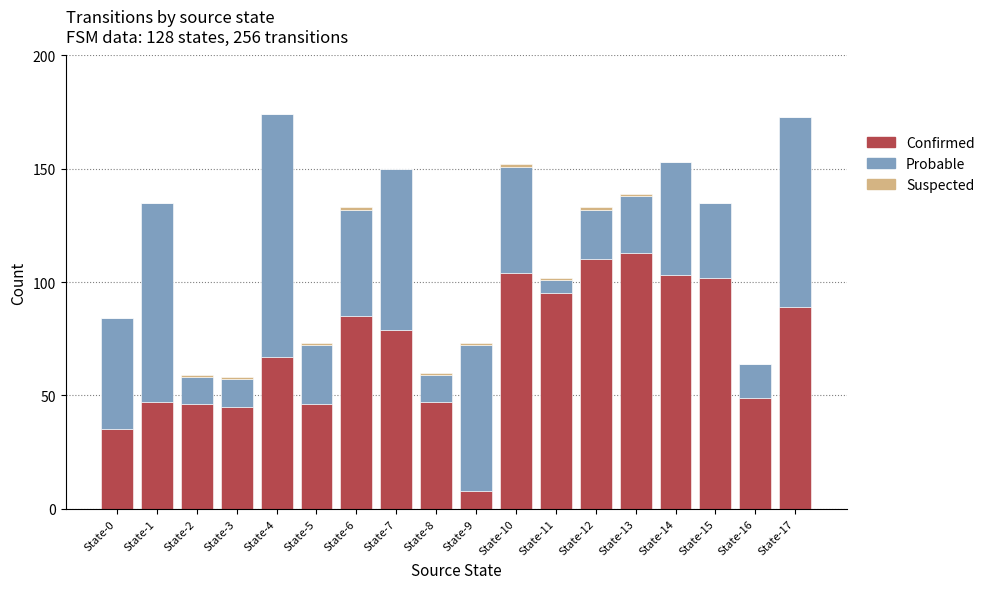

How many distinct data groups are displayed?

3